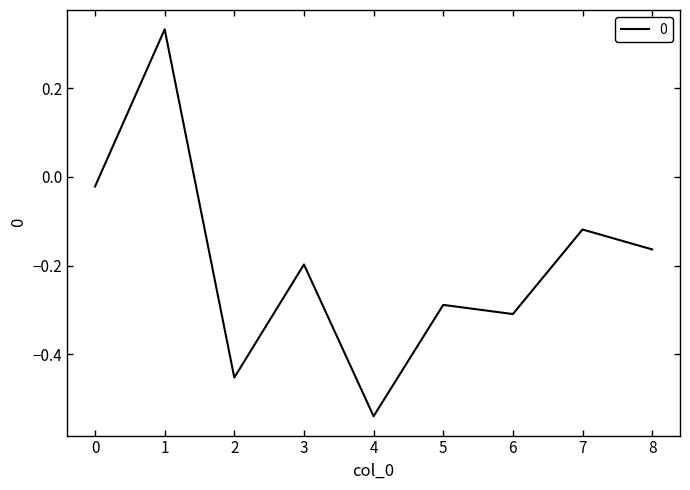

What is the sum of the values at 3 and 8?

-0.4